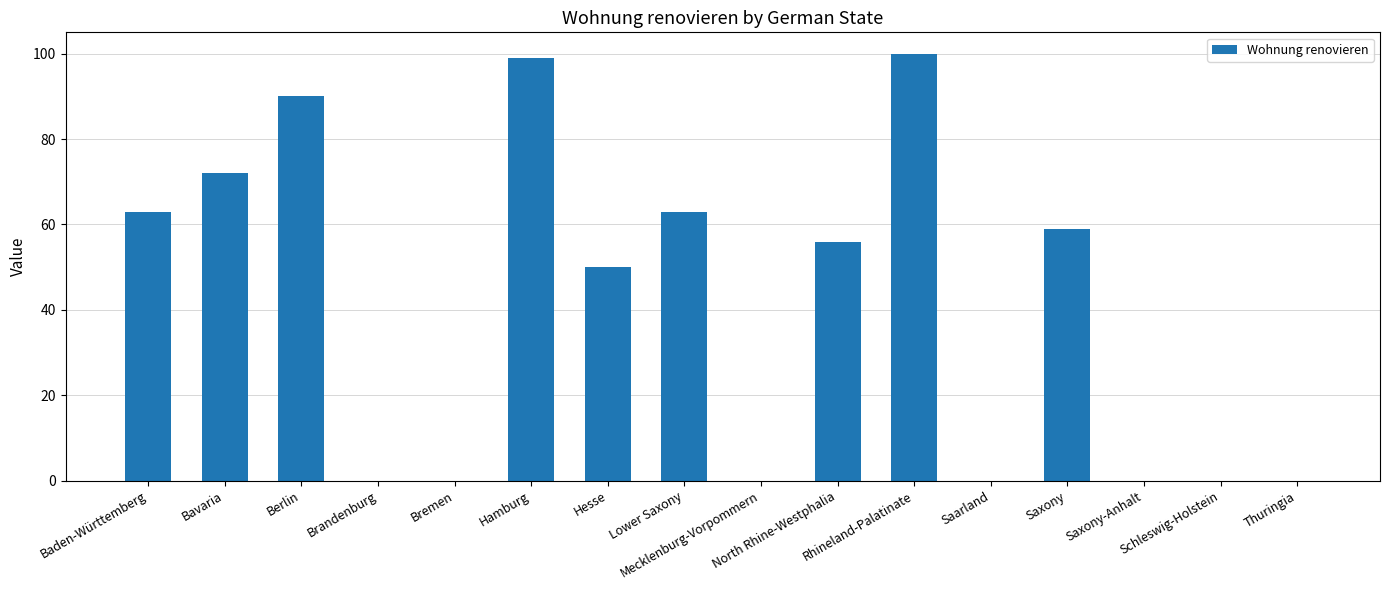

Where is the data nearest to the value 50?

Hesse